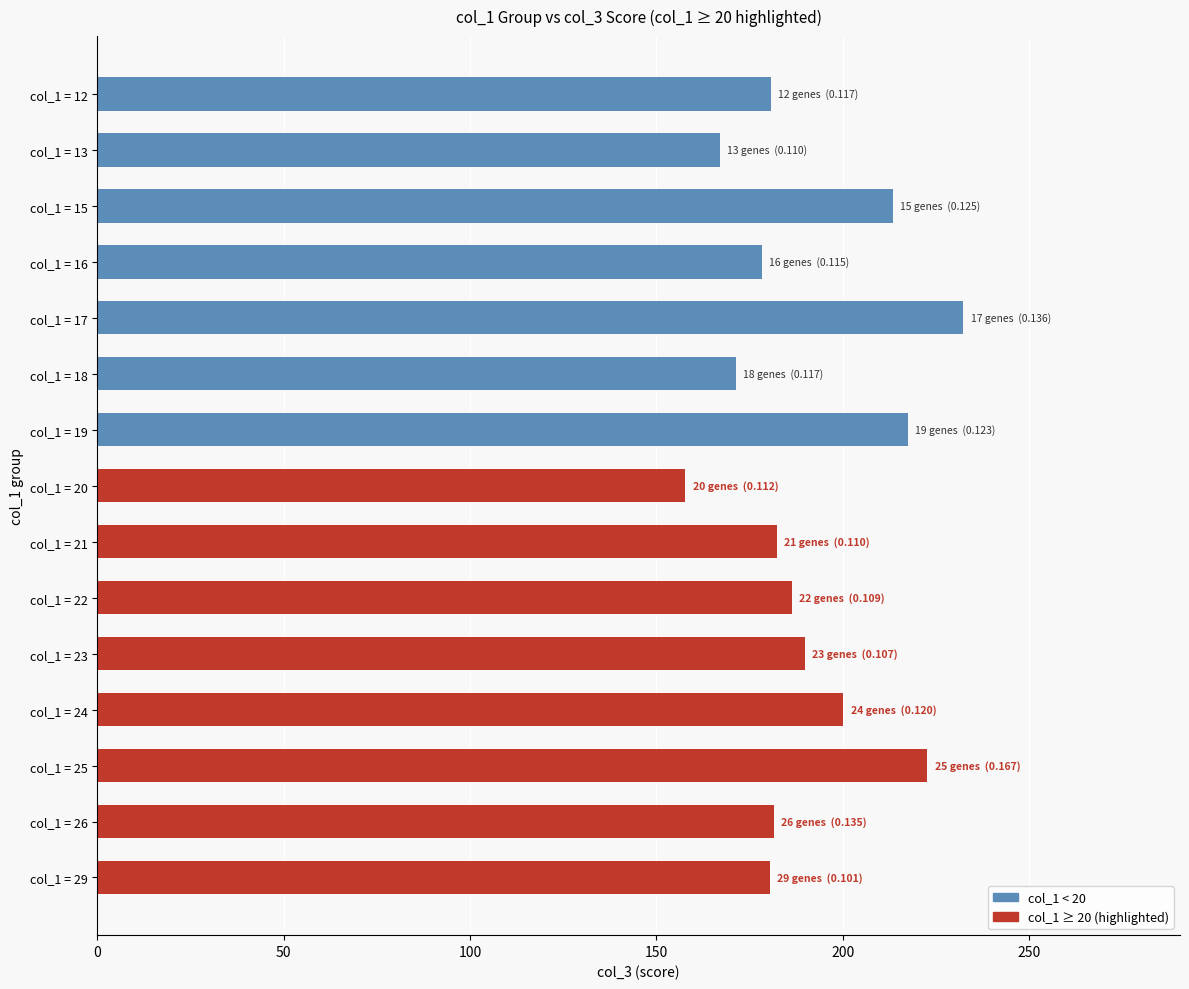

What is the maximum value shown in the chart?

232.4